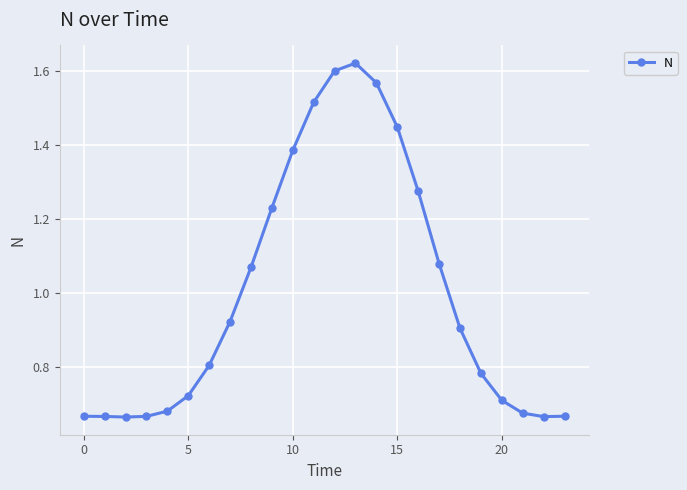

What is the difference between the maximum and minimum values?

1.0